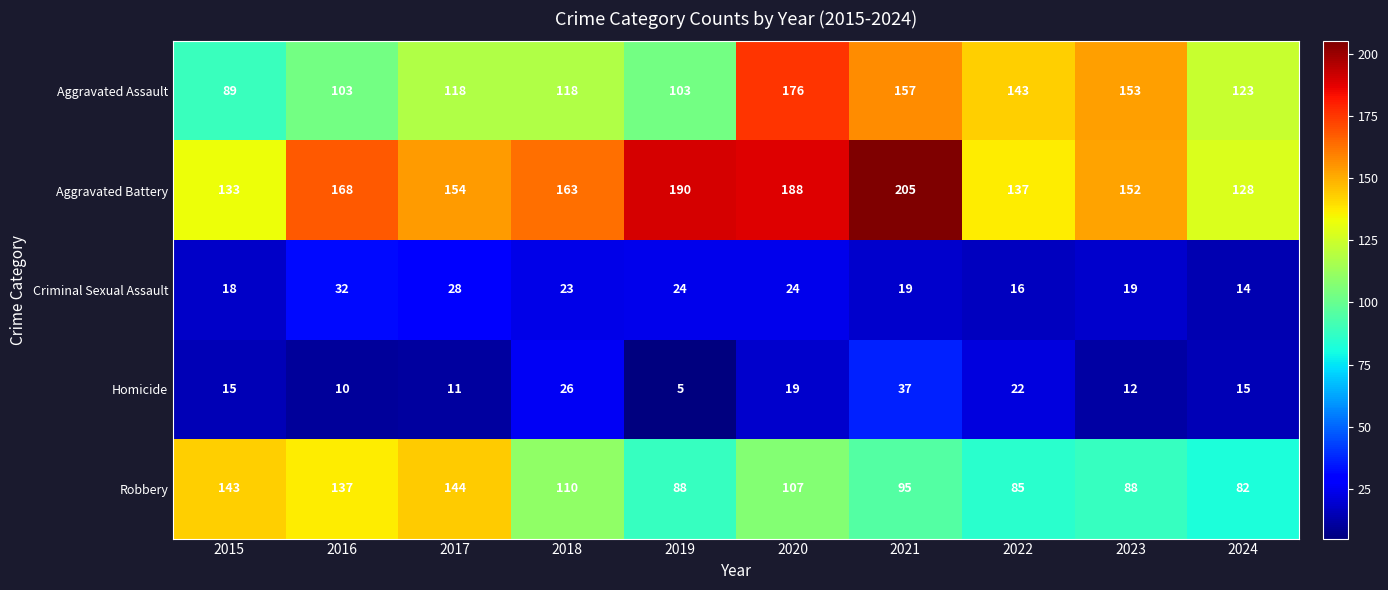

Read the Criminal Sexual Assault value at 2015.

18